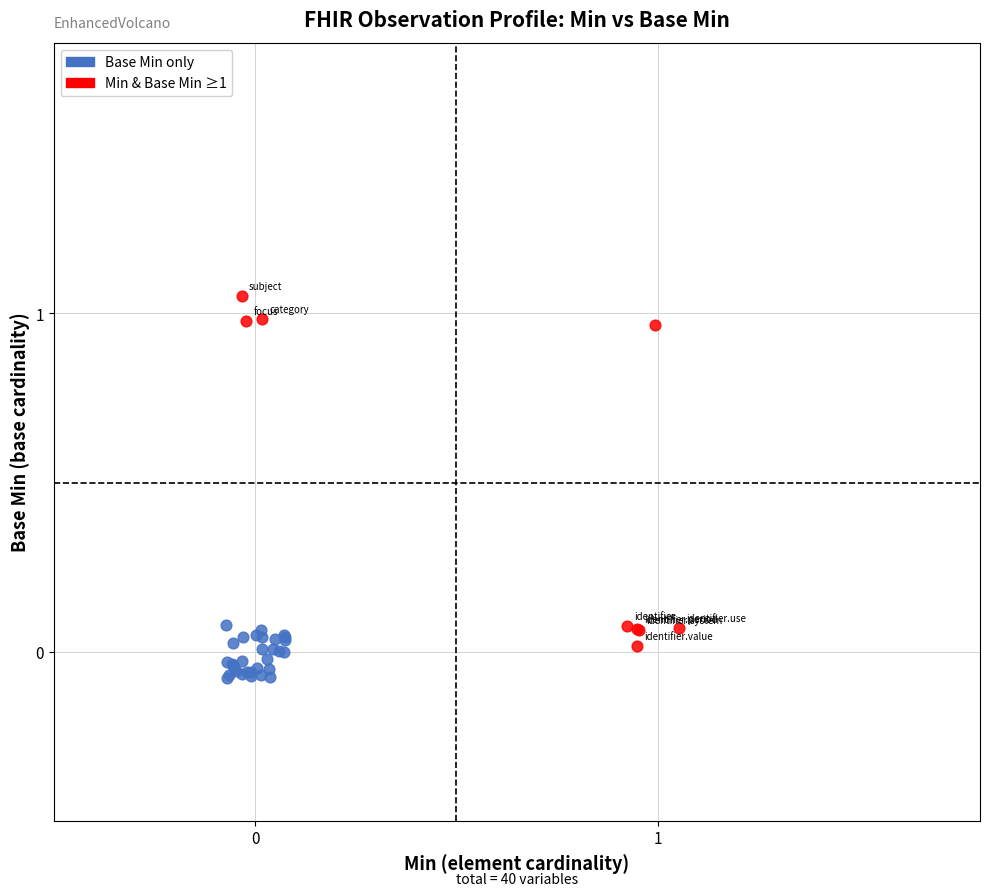

Which series contains the highest Y value?

Min & Base Min ≥1